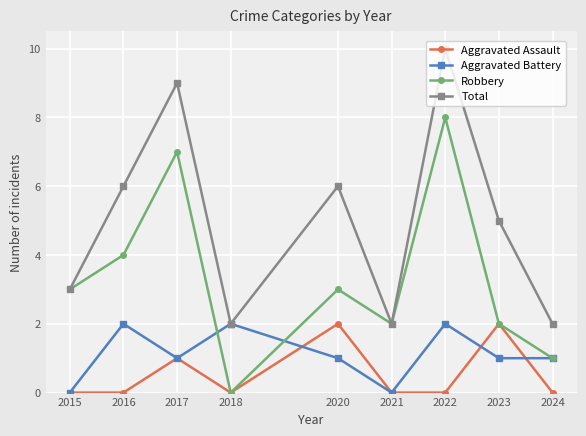

What is the value of the Aggravated Assault point at the 5th from the left?

2